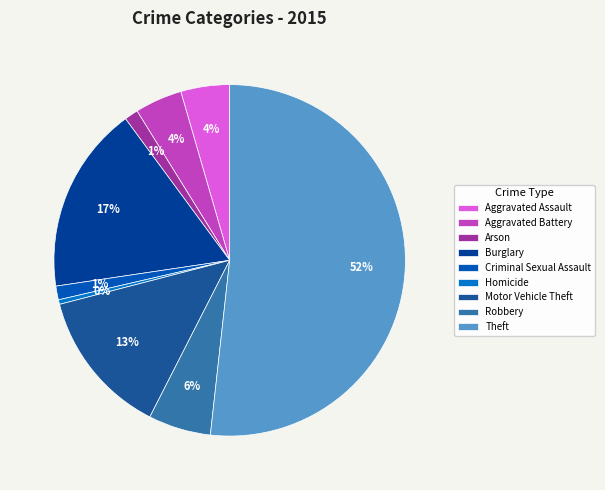

Approximately how many times larger is the value at Aggravated Battery compared to Homicide?

10.3